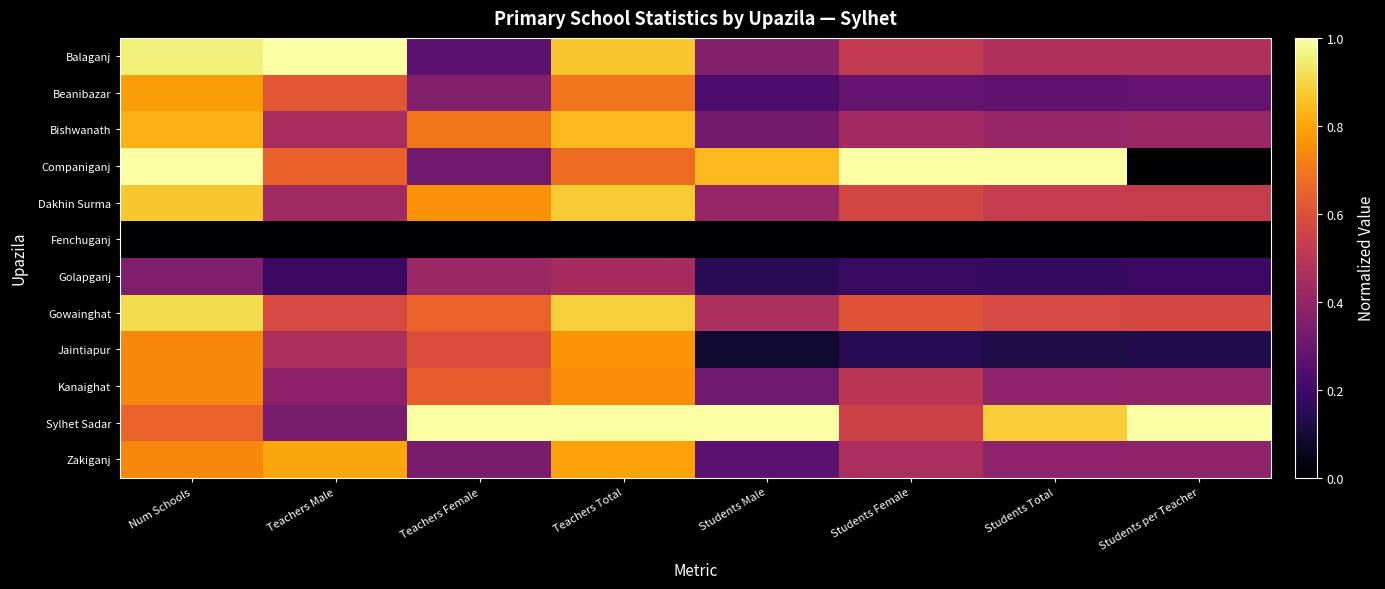

At which category does the chart reach its minimum across all series?

Students per Teacher